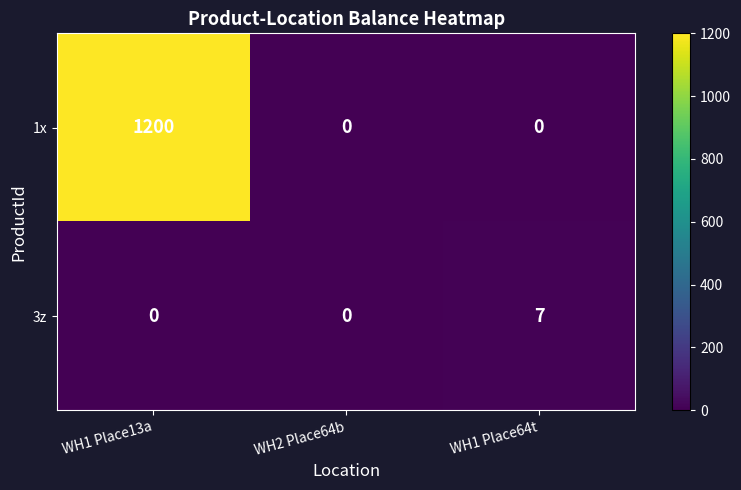

Is it true that 1x equals 789 at WH2 Place64b?

False